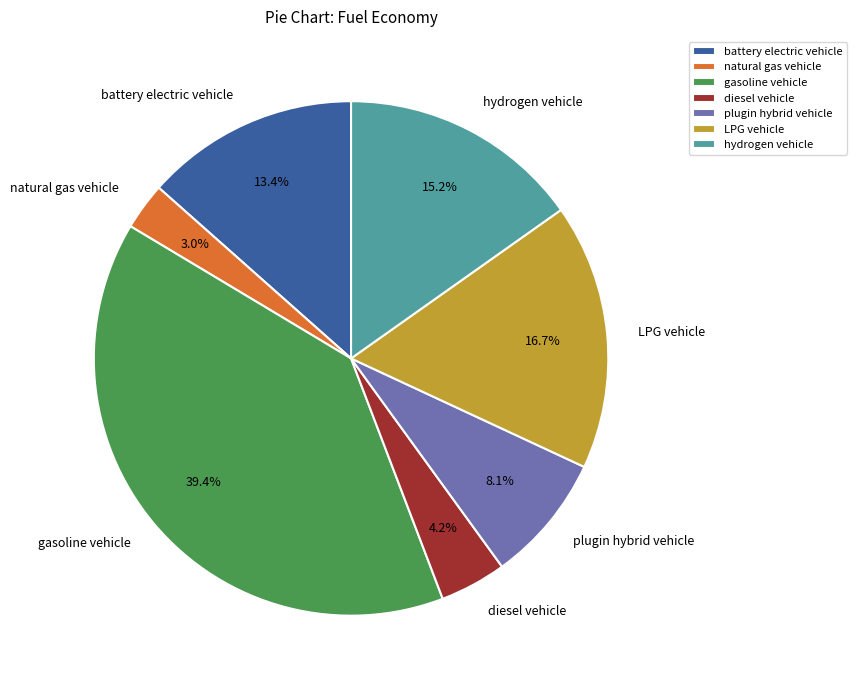

What is the largest slice in the pie chart?

gasoline vehicle